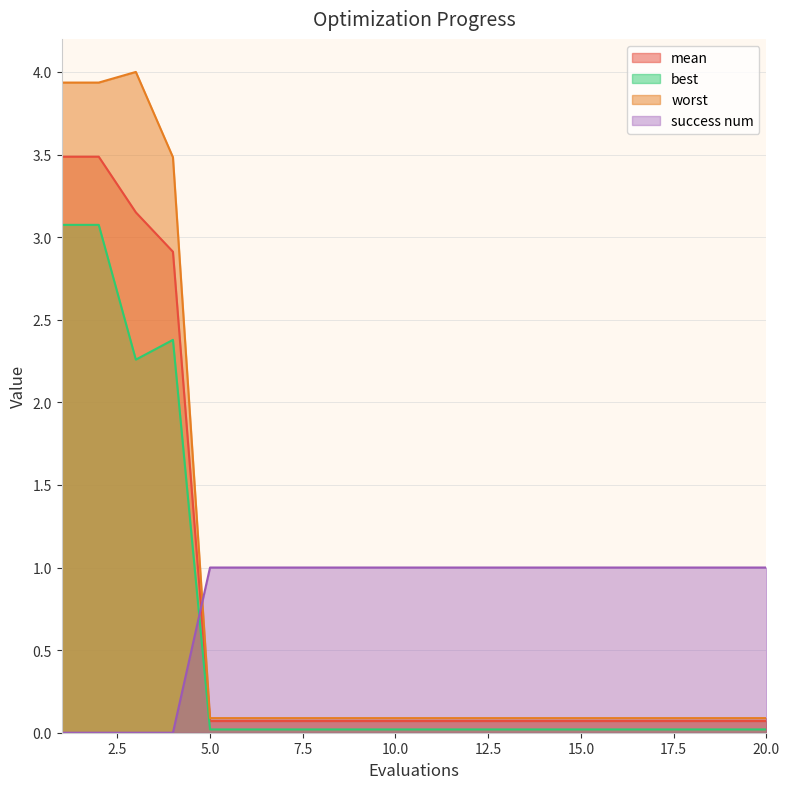

True or false: worst has more than 1 interior local peaks.

False